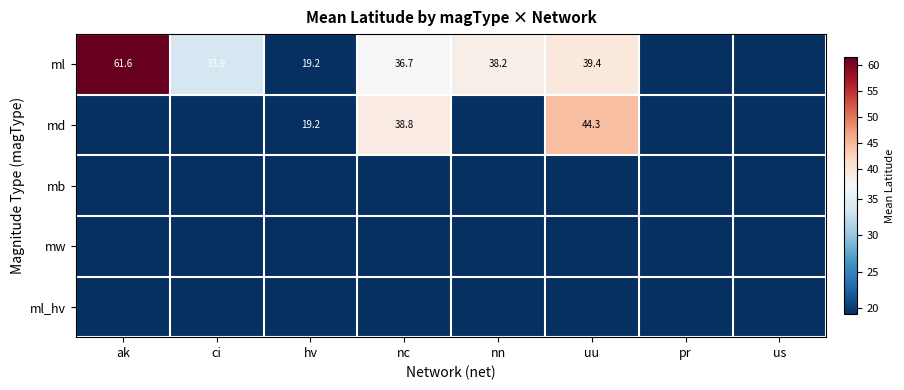

The value of ml at hv is 6.8. True or false?

False